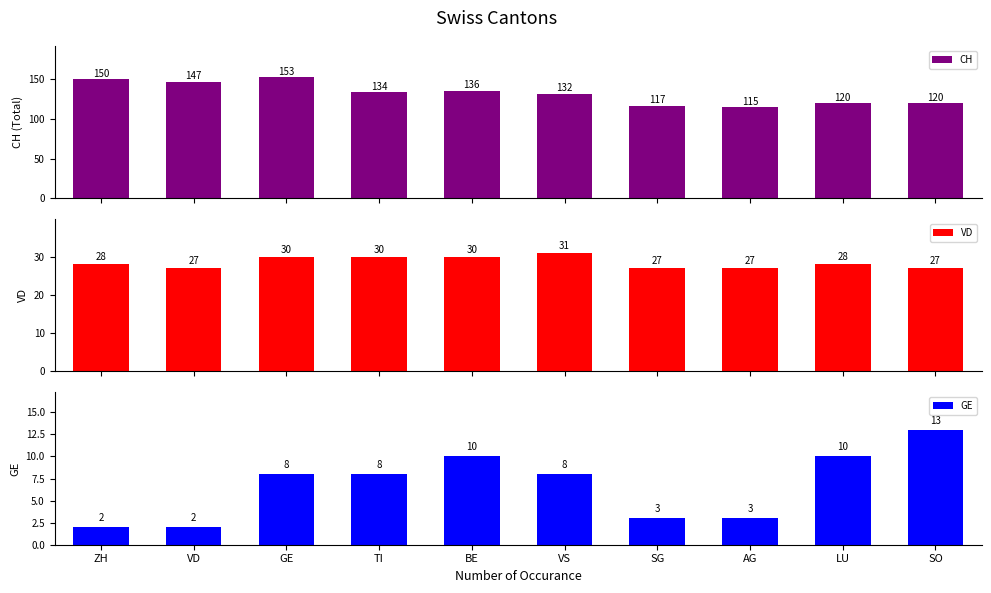

Is it true that CH equals 201 at AG?

False